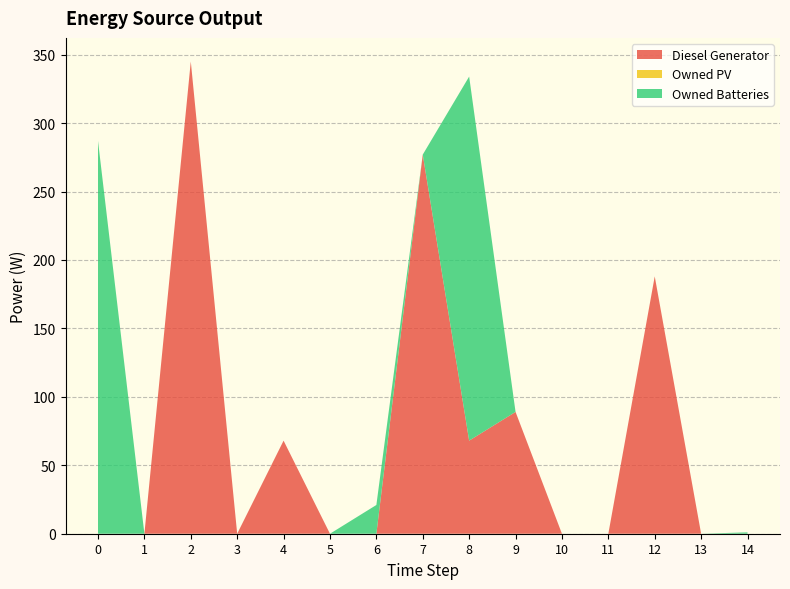

Reading left to right, extract all data points from this chart.

Diesel Generator: 0=0.0	1=0.0	2=345.0	3=0.0	4=68.0	5=0.0	6=0.0	7=277.0	8=68.0	9=89.0	10=0.0	11=0.0	12=188.0	13=0.0	14=0.0
Owned PV: 0=0.0	1=0.0	2=0.0	3=0.0	4=0.0	5=0.0	6=0.0	7=0.0	8=0.0	9=0.0	10=0.0	11=0.0	12=0.0	13=0.0	14=0.0
Owned Batteries: 0=287.0	1=0.0	2=0.0	3=0.0	4=0.0	5=0.0	6=21.0	7=0.0	8=266.0	9=0.0	10=0.0	11=0.0	12=0.0	13=0.0	14=1.0